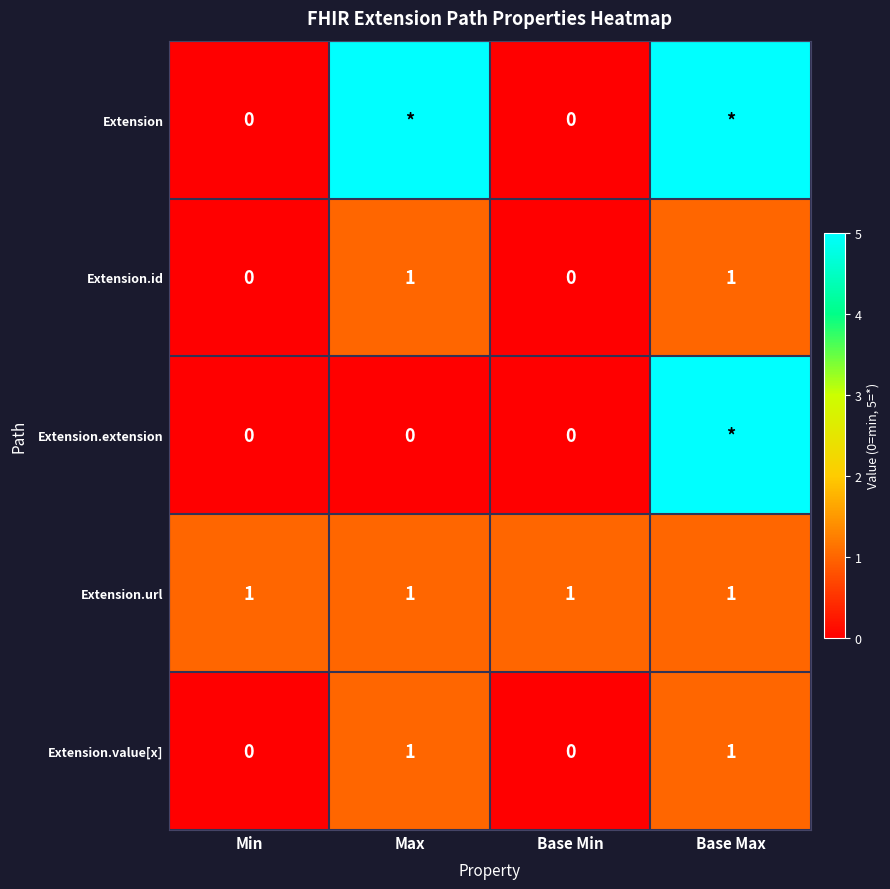

Count the number of categories in the chart.

4